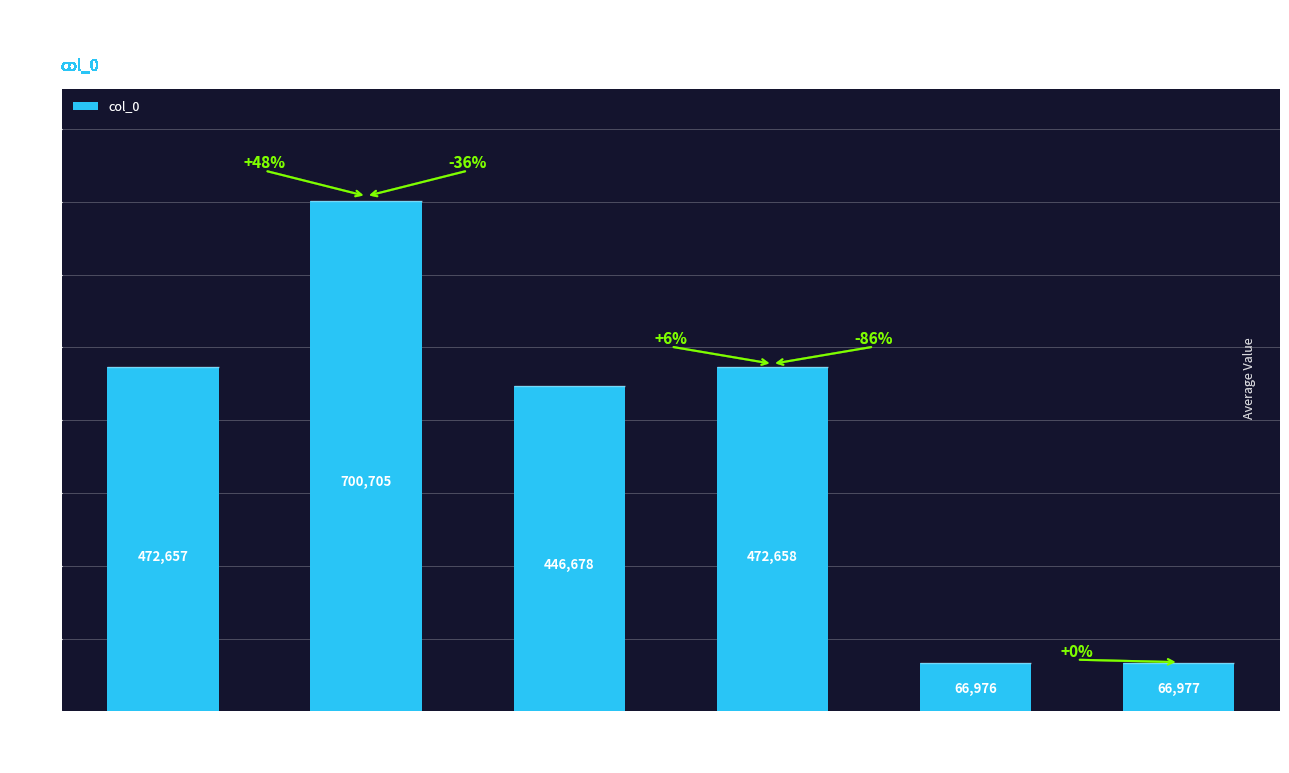

Which category has the lowest value across all series?

西山滴水岩